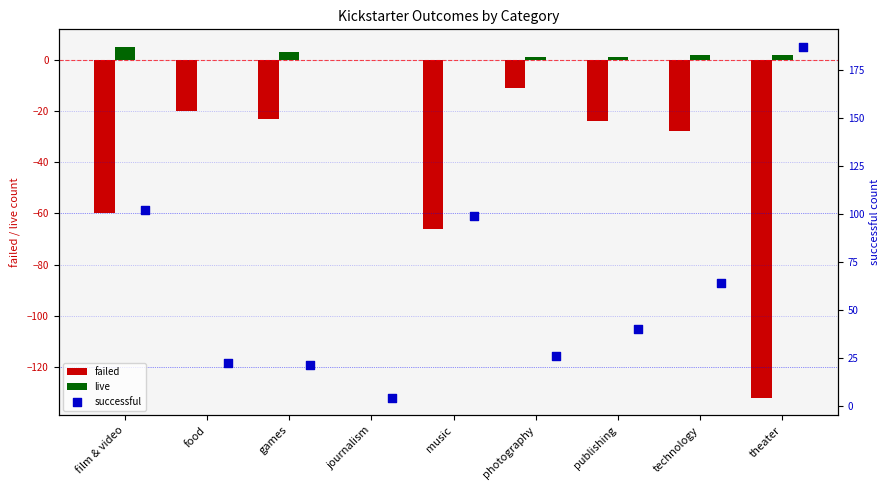

What is the sum of the live values at music and film & video?

5